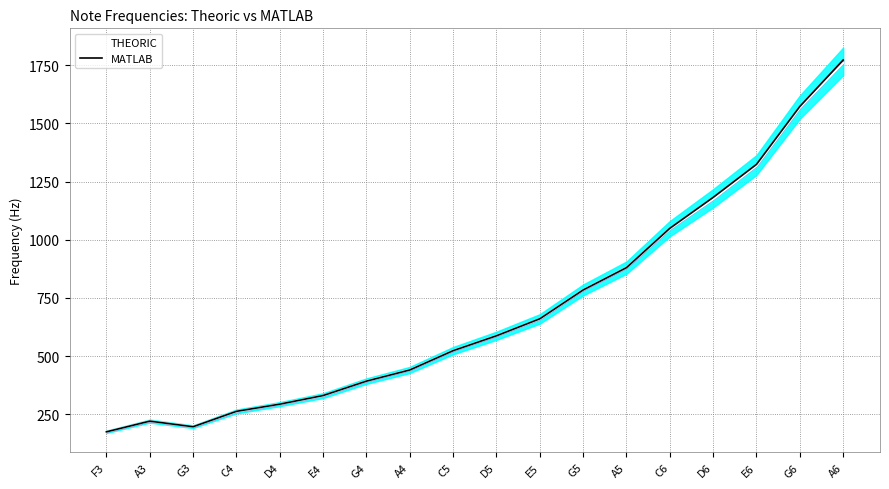

At which label does THEORIC reach its minimum?

F3